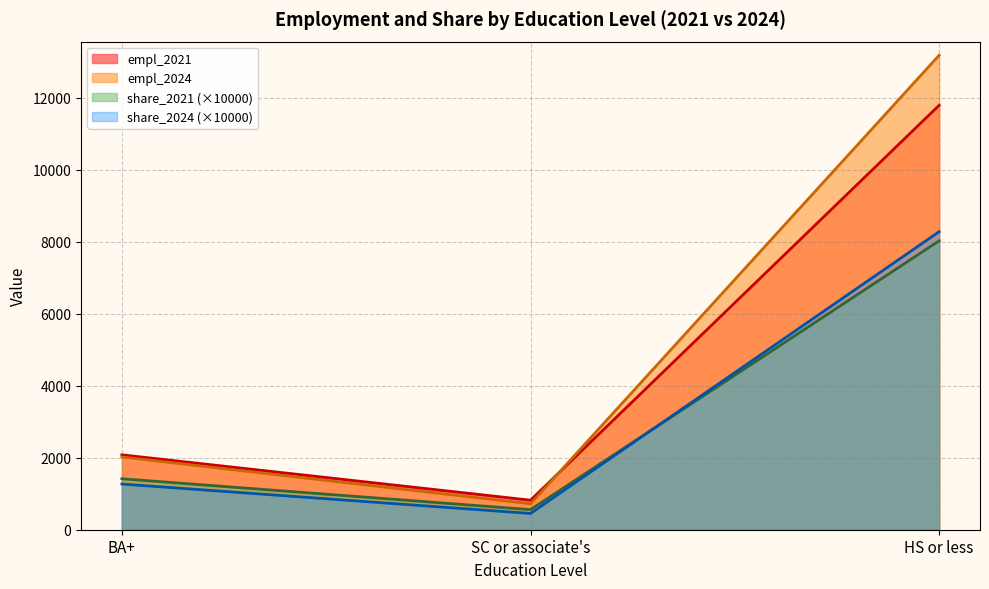

How many series are shown in this chart?

4